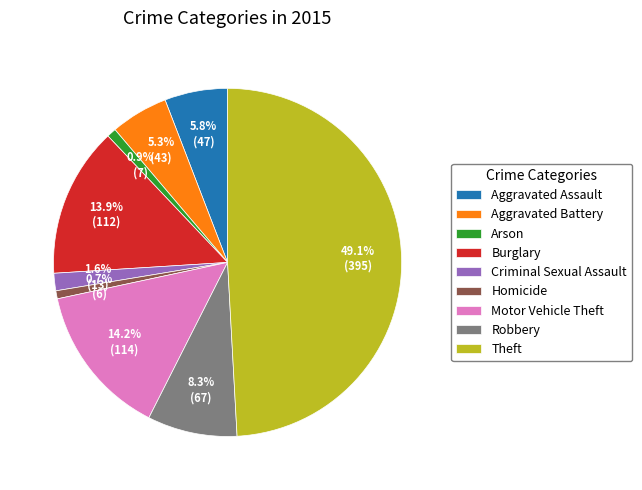

True or false: Robbery accounts for 2% of the total.

False